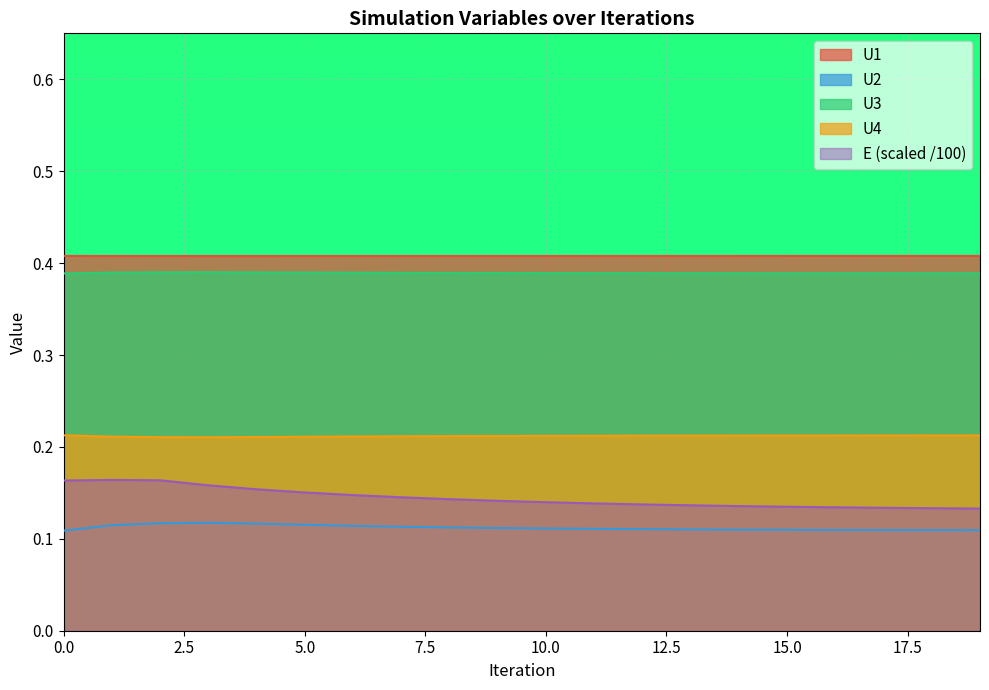

Does the chart display data point markers on the line(s)?

No